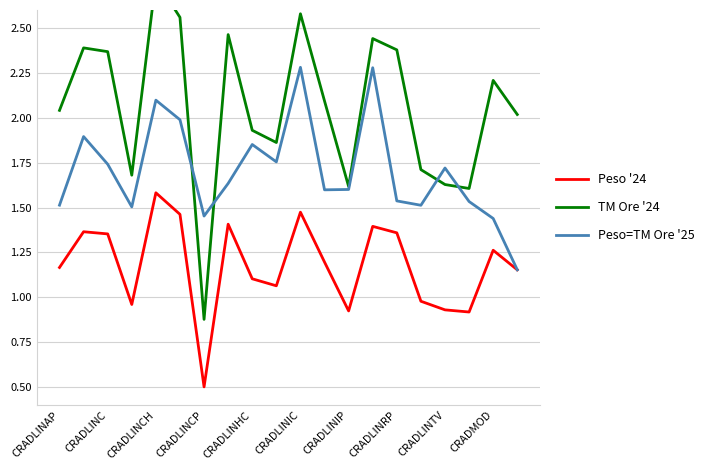

Does the chart have visible grid lines?

Yes